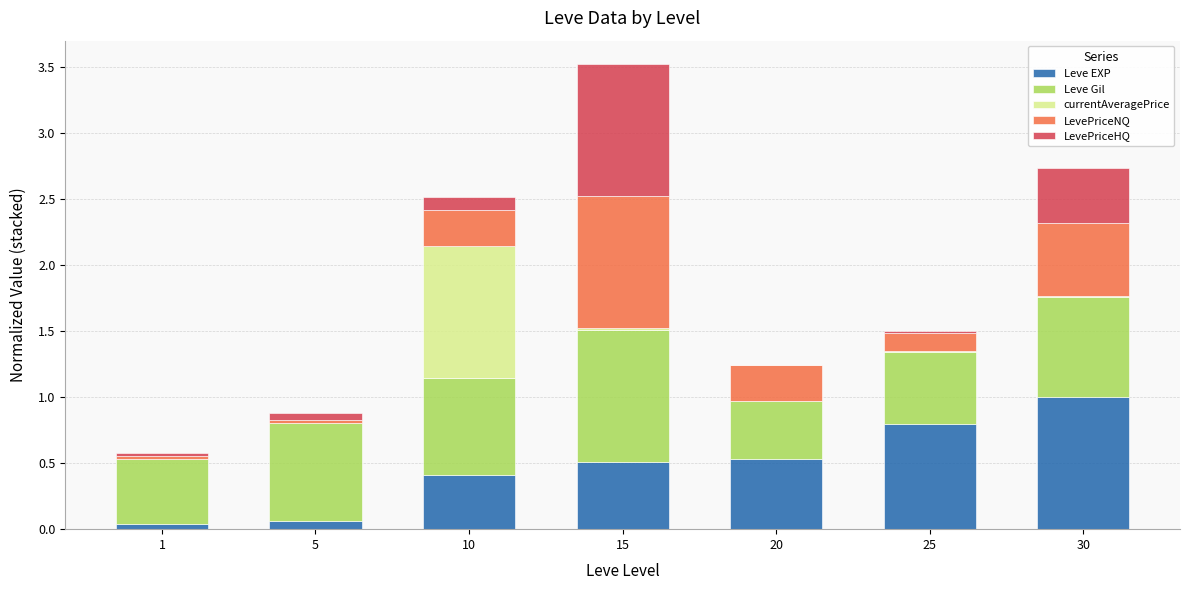

At which category is the sum across all series the highest?

15